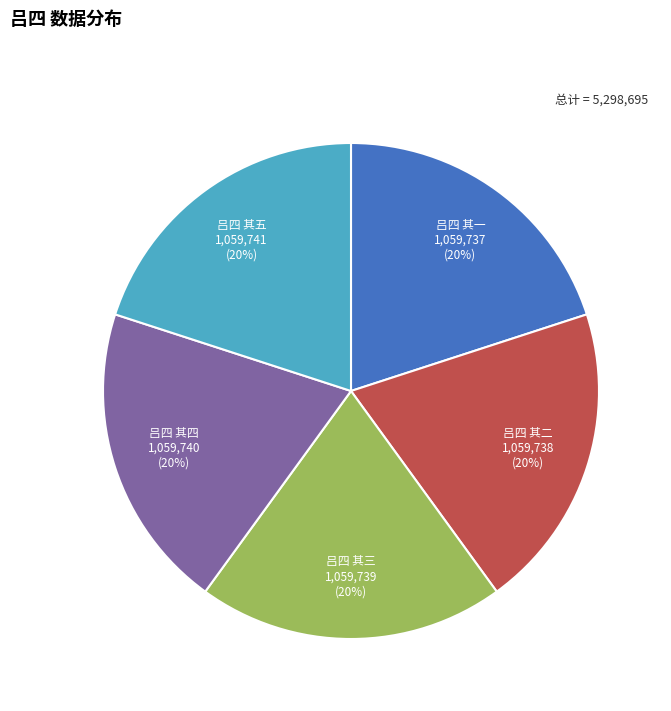

What is the ratio of the value at 吕四 其二 to the value at 吕四 其五?

1.0